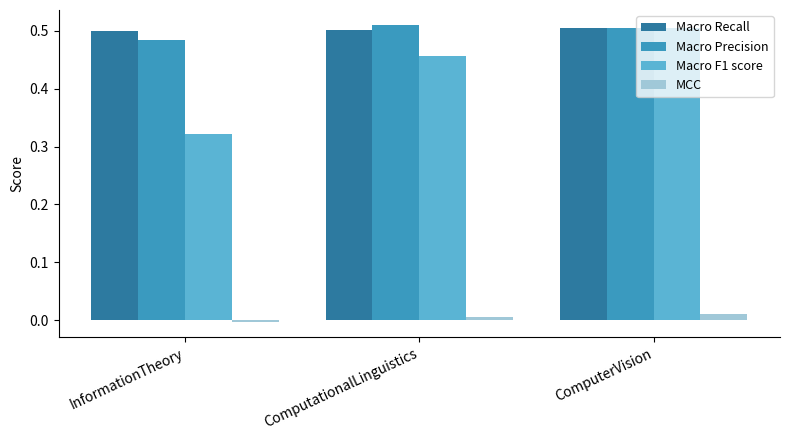

How many bars are there in each group?

4